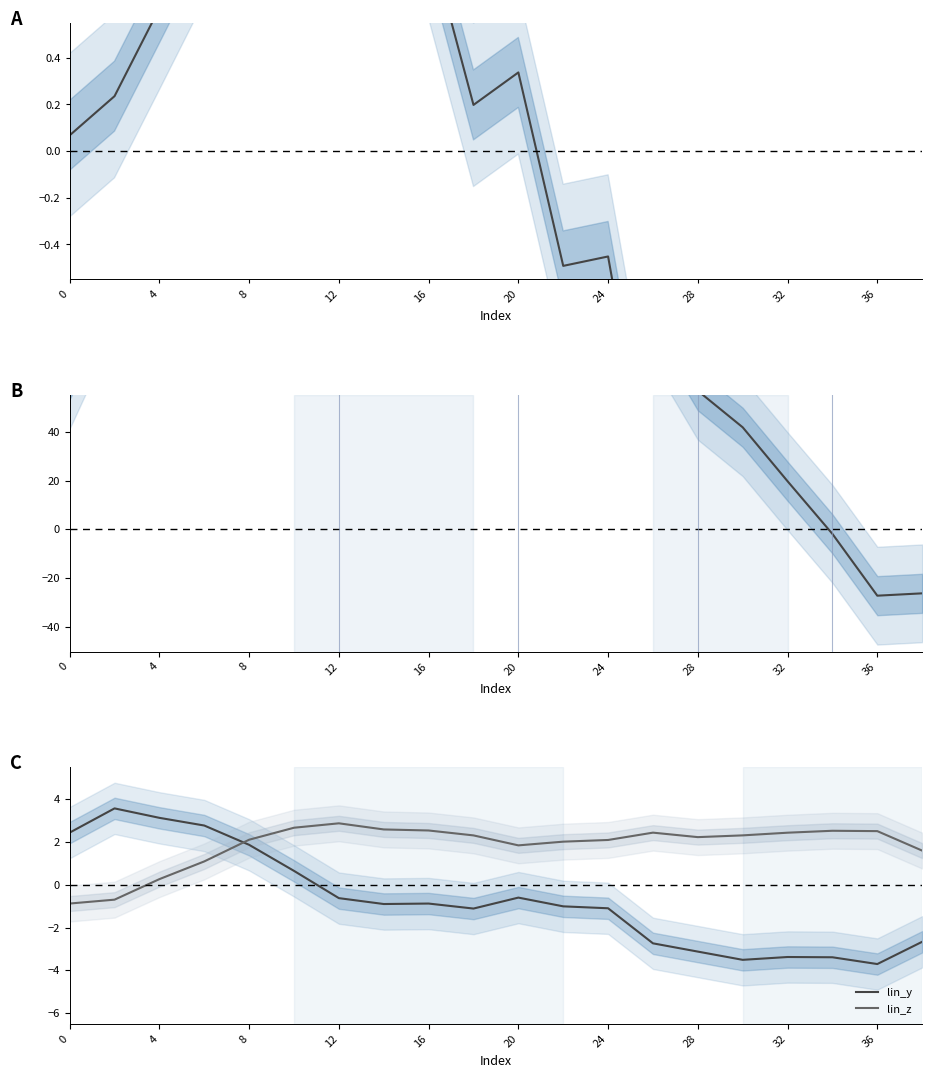

What is the sum of all lin_z values?

36.9